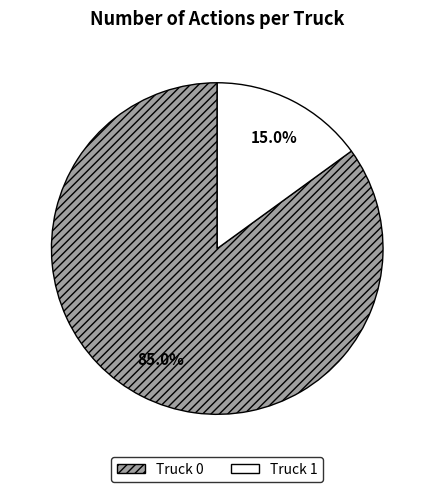

Which has a higher value, Truck 1 or Truck 0?

Truck 0